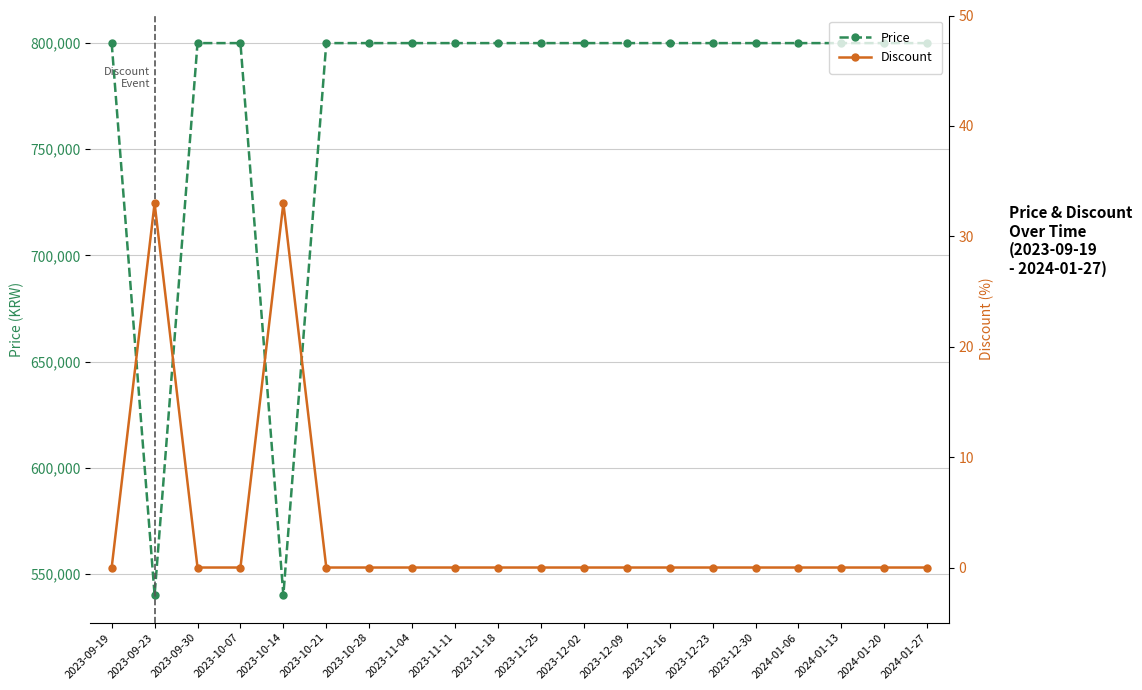

Which category has the highest value across all series?

2023-09-19